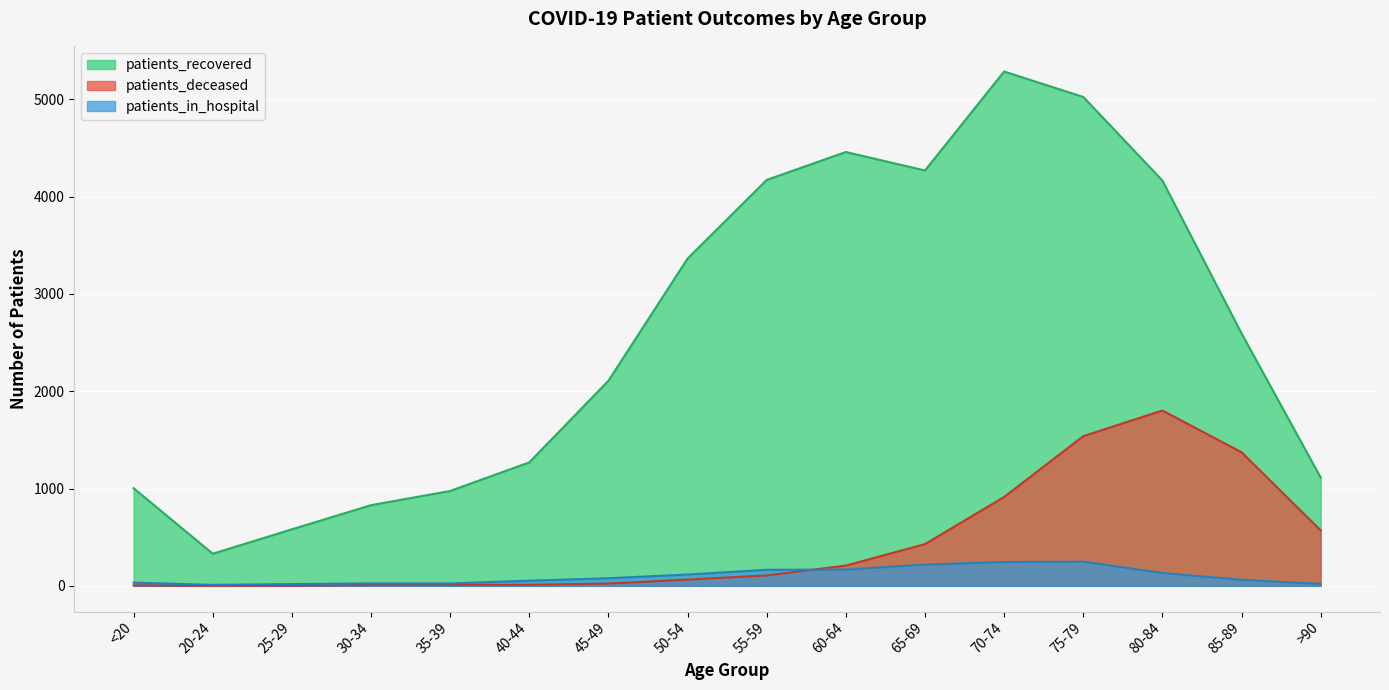

Count the number of categories in the chart.

16